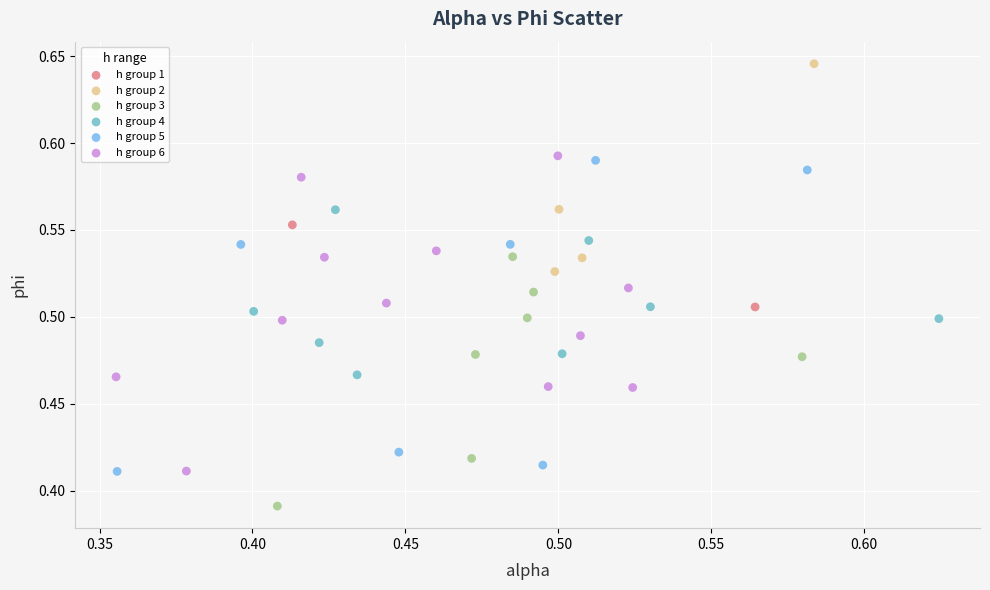

Which series contains the highest Y value?

h group 2